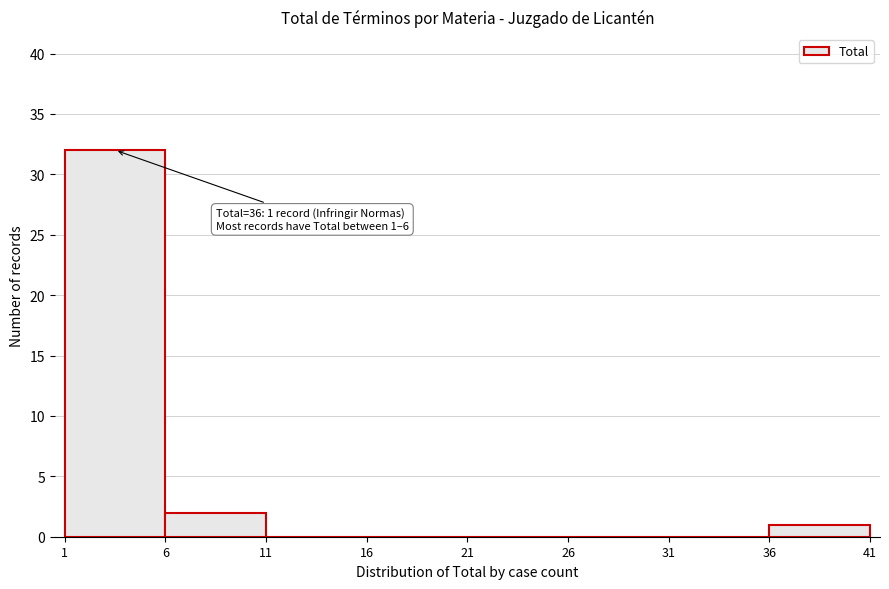

Over which range of the x-axis is the bar tallest?

1 to 6